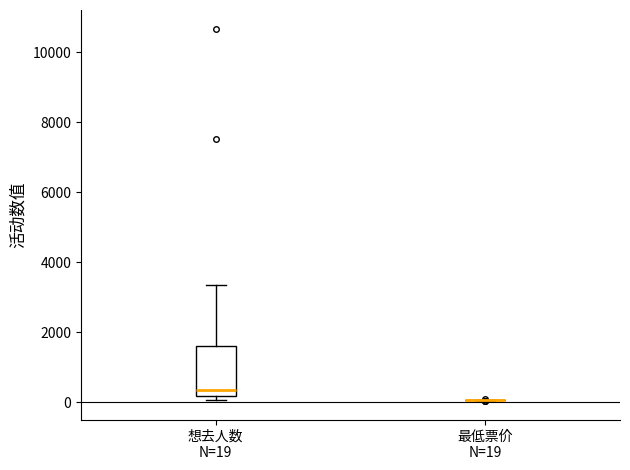

Reading left to right, read every box against the y-axis: the position of its median line, the range the box covers, and the ends of its whiskers. The values are not printed on the chart, so give them approximately, as read against the axis.

想去人数 N=19: median 400, box 200 to 1600, whiskers 0 to 3400
最低票价 N=19: box collapsed to a line at 0, whiskers 0 to 0